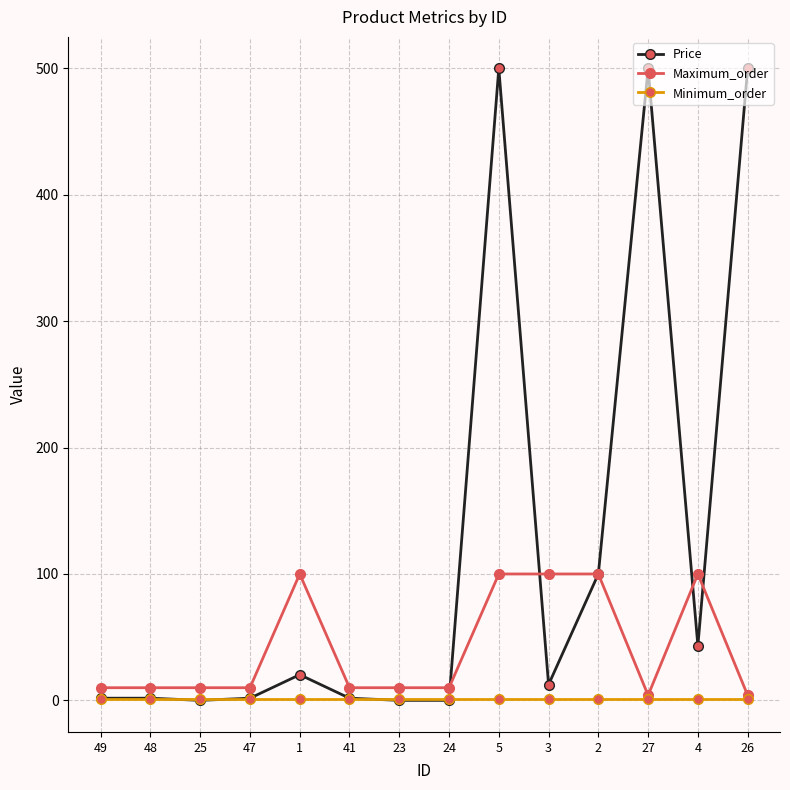

At how many categories does at least one series exceed 350?

3